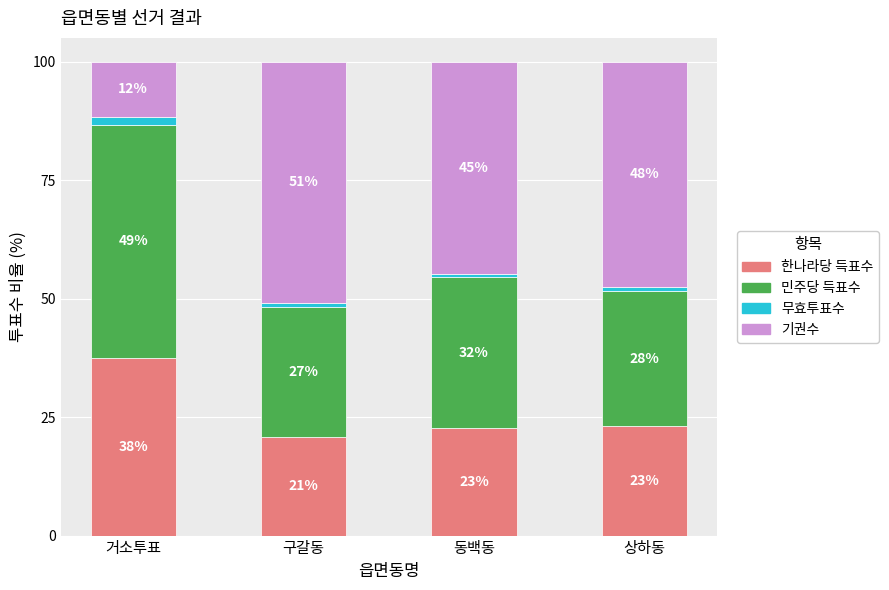

What is the maximum value for 한나라당 득표수?

37.6